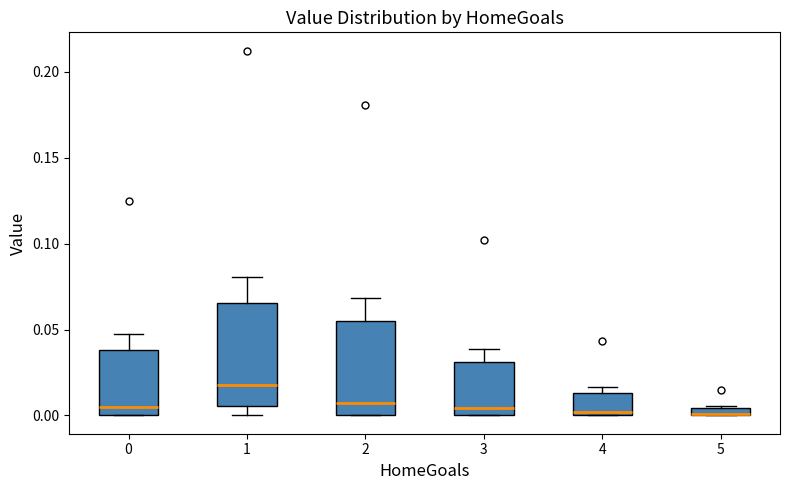

Which box is the tallest, from its lower edge to its upper edge?

1